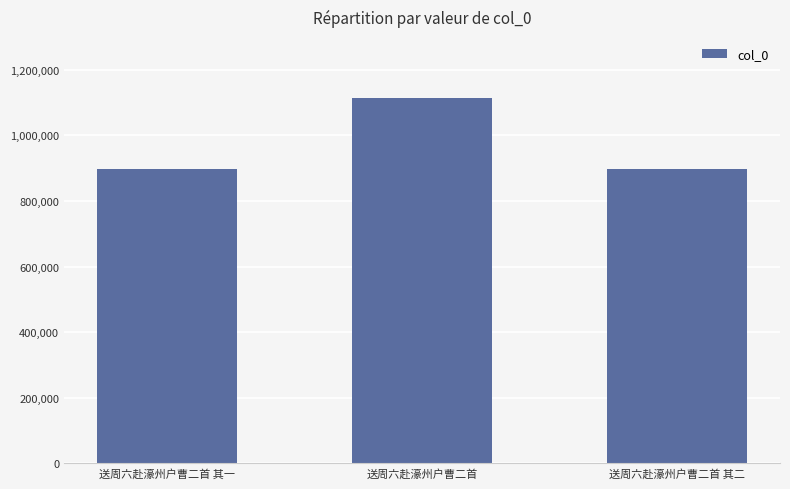

What is the sum of the values at 送周六赴濠州户曹二首 and 送周六赴濠州户曹二首 其一?

2009341